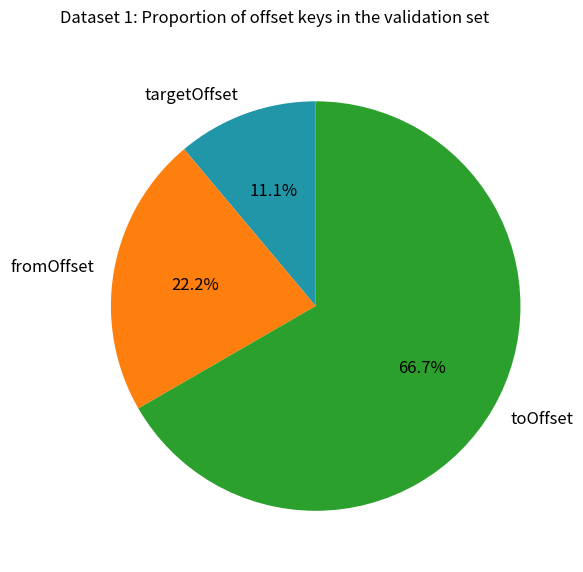

What percentage do toOffset and fromOffset together represent?

88.9%